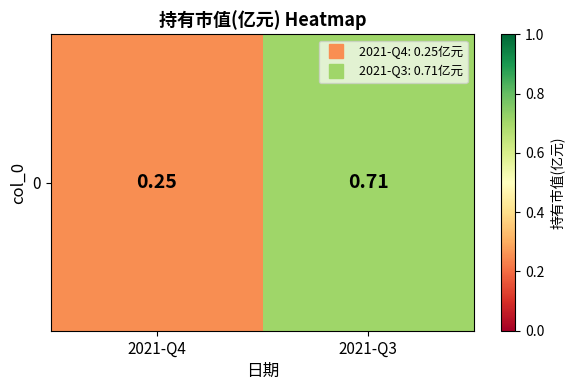

True or false: the data shows 0.2 at 2021-Q4.

True